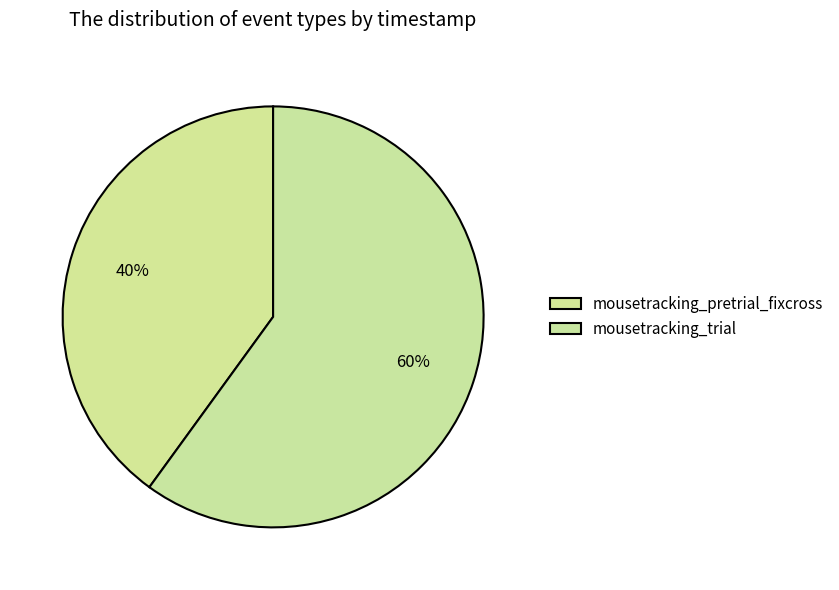

The mousetracking_trial slice represents 65% of the pie. True or false?

False